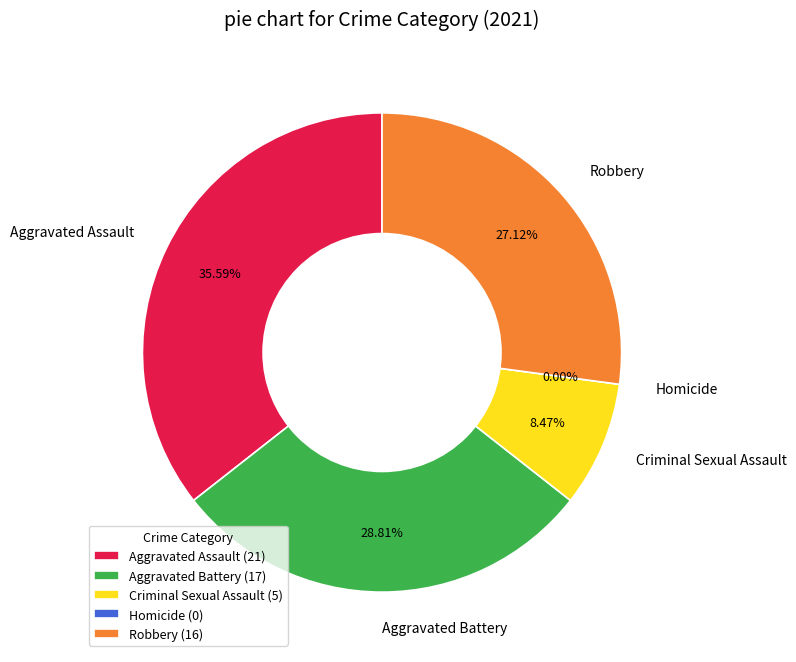

To the nearest percent, what is the average slice percentage?

20%